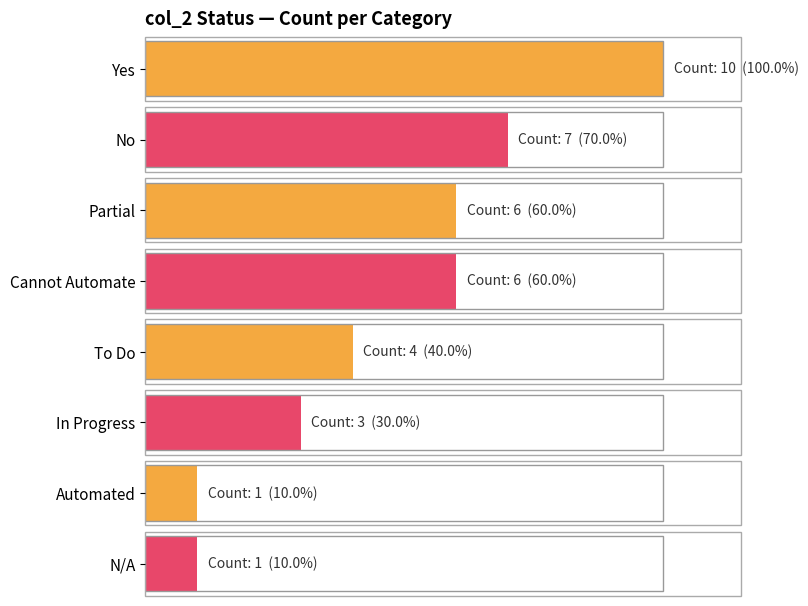

What is the label of the 5th bar from the left?

To Do